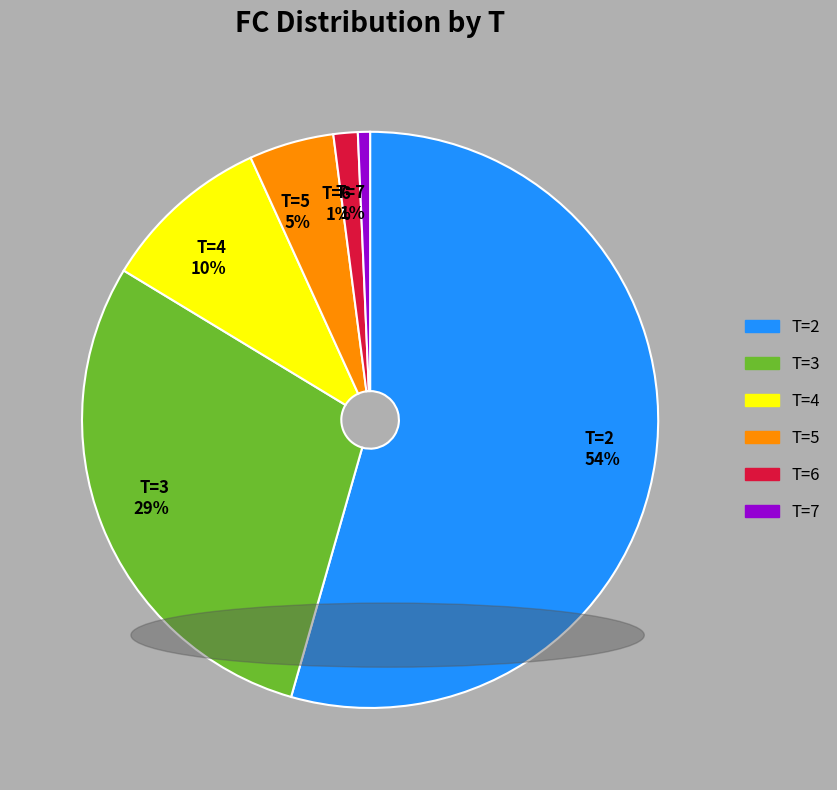

Is the sum of T=2 54% and T=5 5% greater than half?

Yes